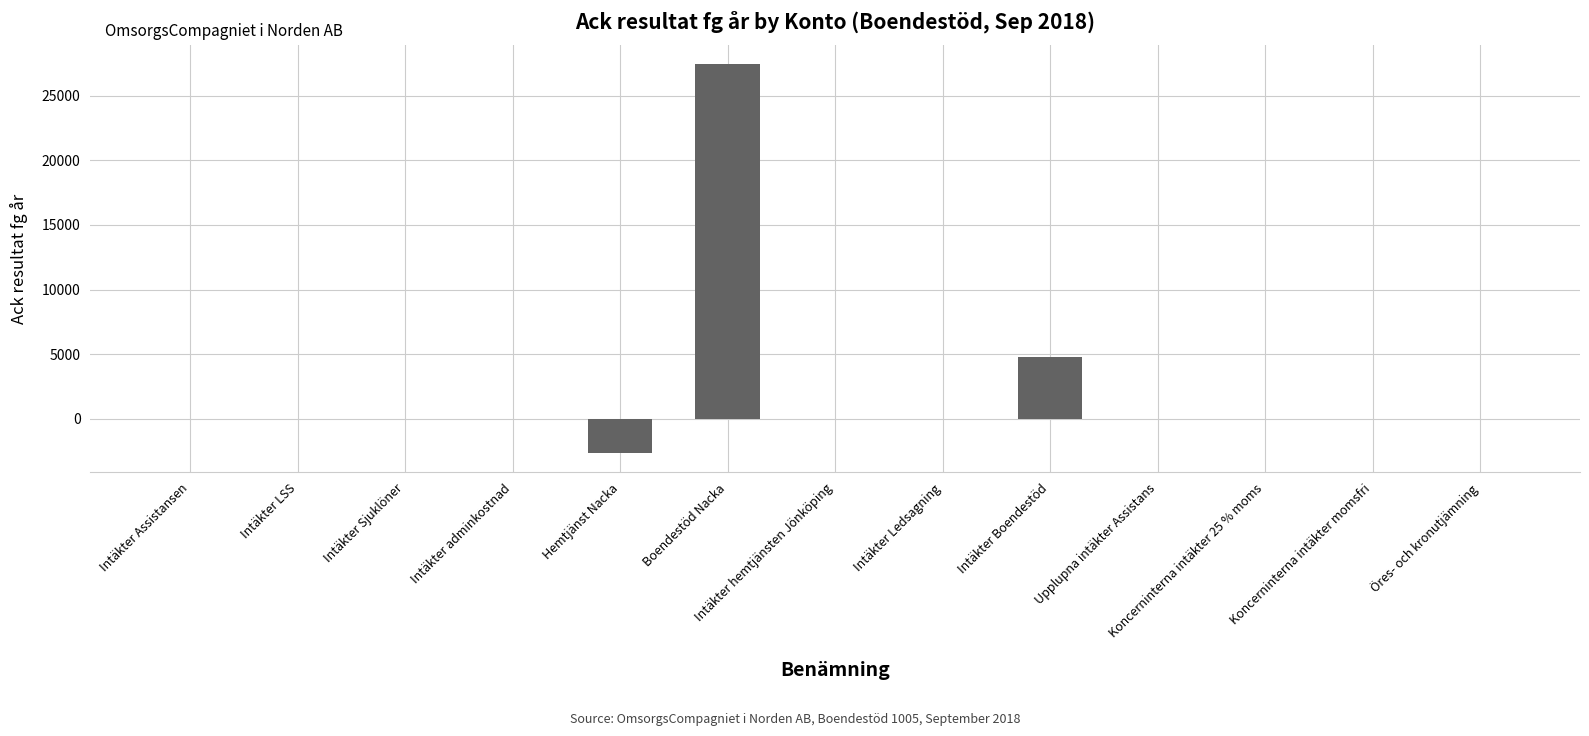

What is the sum of all values?

29562.7